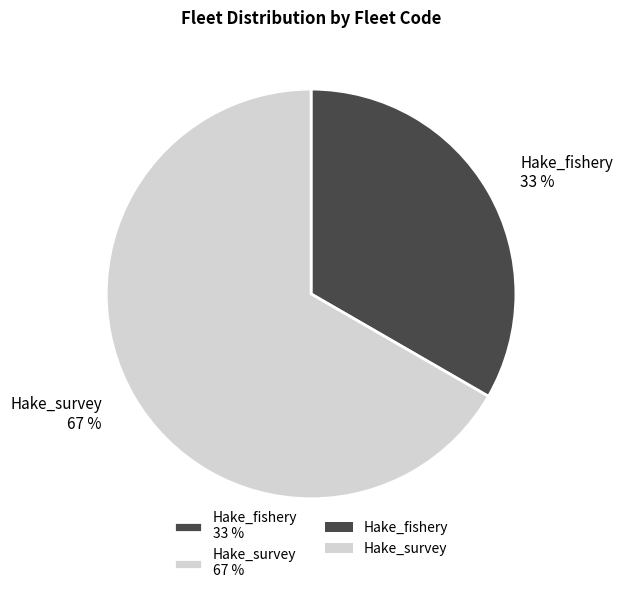

Which has a higher value, Hake_survey 67 % or Hake_fishery 33 %?

Hake_survey 67 %